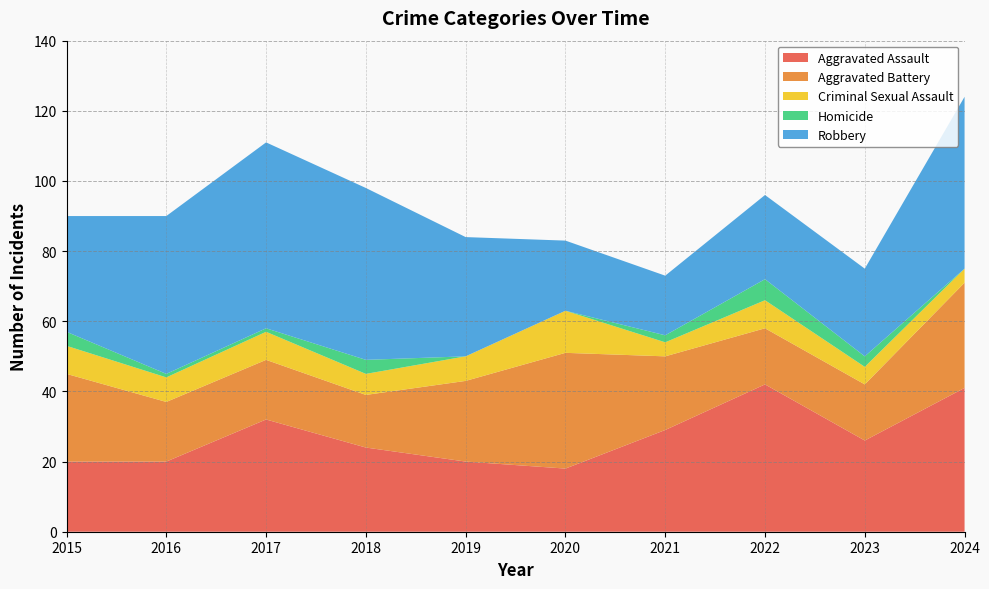

Reading left to right, extract all data points from this chart.

Aggravated Assault: 20	20	32	24	20	18	29	42	26	41
Aggravated Battery: 25	17	17	15	23	33	21	16	16	30
Criminal Sexual Assault: 8	7	8	6	7	12	4	8	5	4
Homicide: 4	1	1	4	0	0	2	6	3	0
Robbery: 33	45	53	49	34	20	17	24	25	49